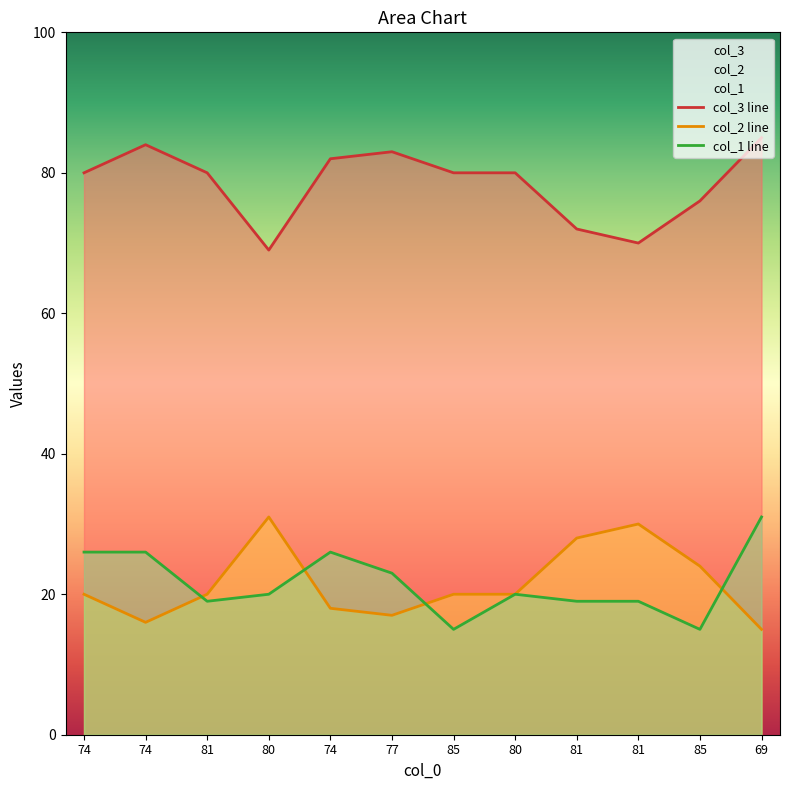

What is the greatest value displayed?

85